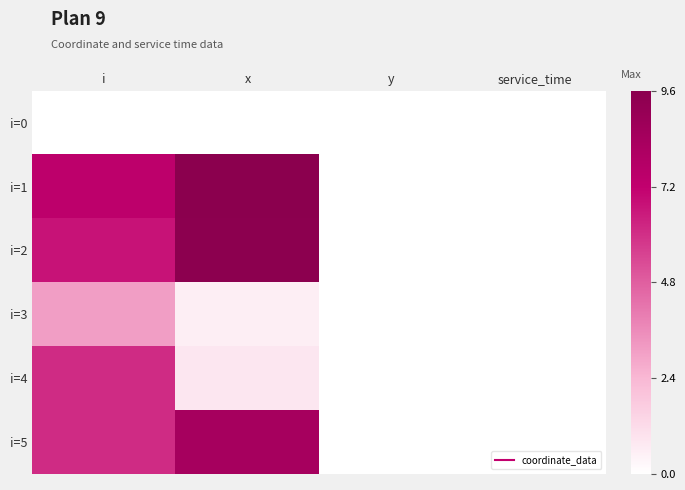

At y, list the series in order from largest to smallest.

i=0, i=1, i=2, i=3, i=4, i=5